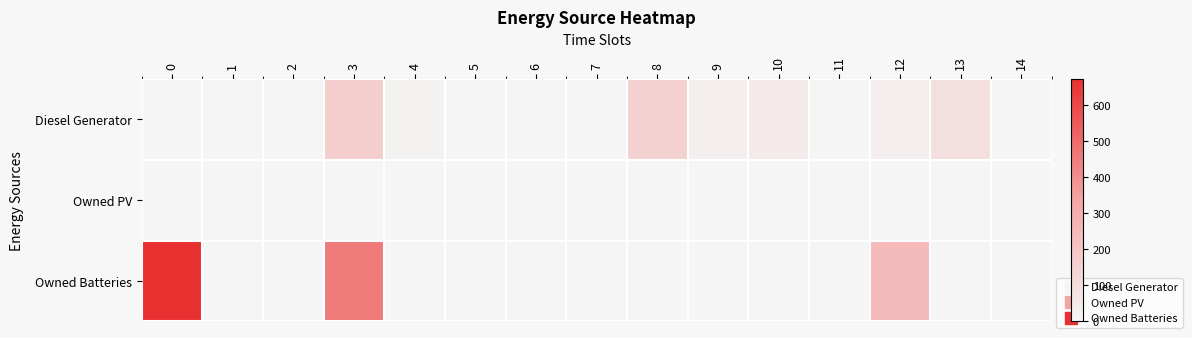

Reading left to right, list all the values displayed in this chart.

Diesel Generator: 0=0	1=0	2=0	3=167	4=15	5=0	6=0	7=0	8=152	9=30	10=45	11=0	12=29	13=93	14=0
Owned PV: 0=0	1=0	2=0	3=0	4=0	5=0	6=0	7=0	8=0	9=0	10=0	11=0	12=0	13=0	14=0
Owned Batteries: 0=672	1=0	2=0	3=457	4=0	5=0	6=0	7=0	8=0	9=0	10=0	11=0	12=250	13=0	14=0